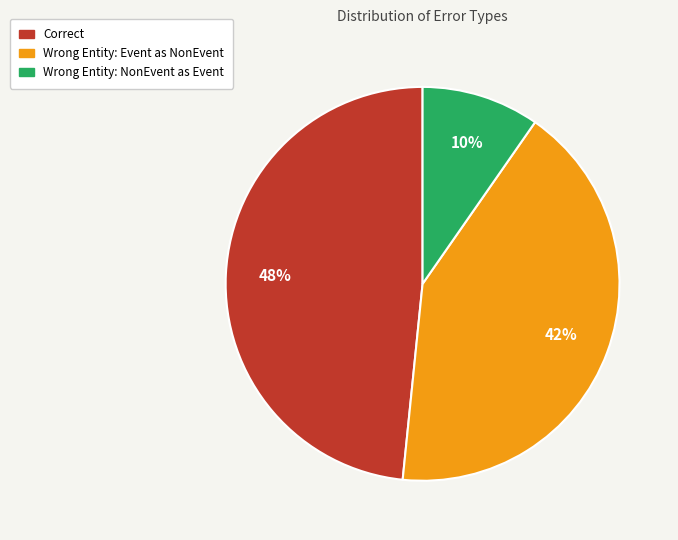

Does any single category account for the majority?

No